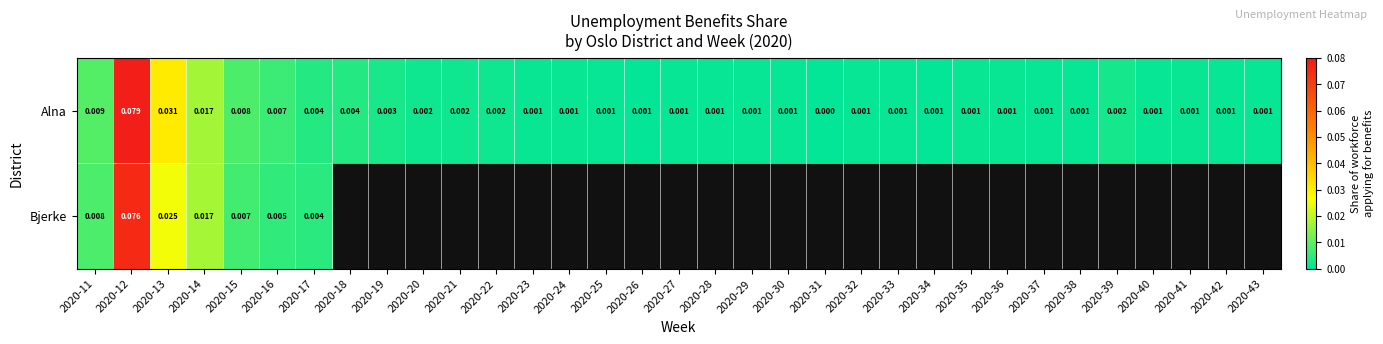

The value of Alna at 2020-11 is 0.0. True or false?

True